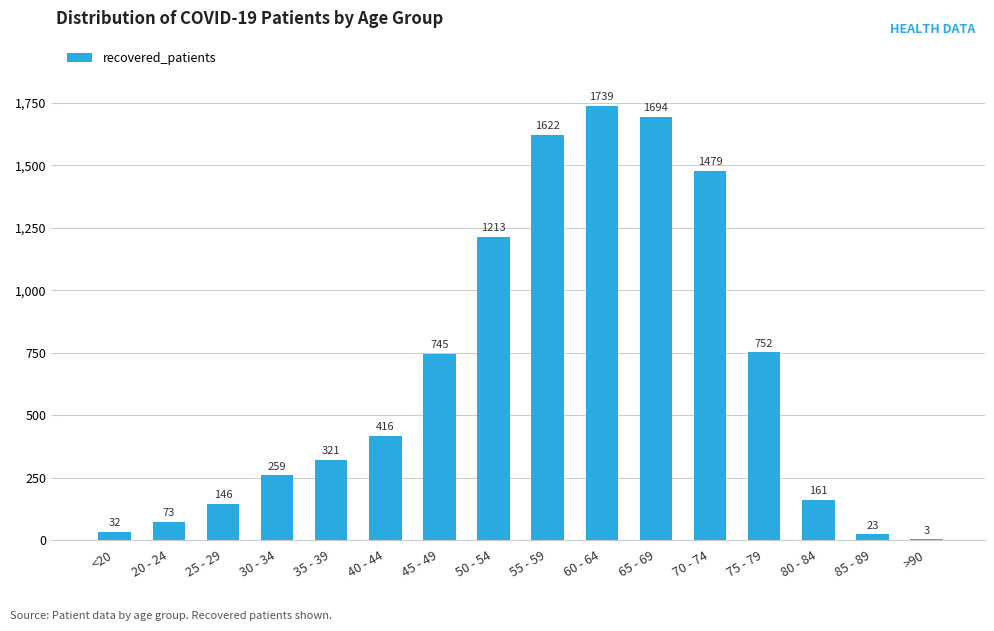

What is the maximum value shown in the chart?

1739